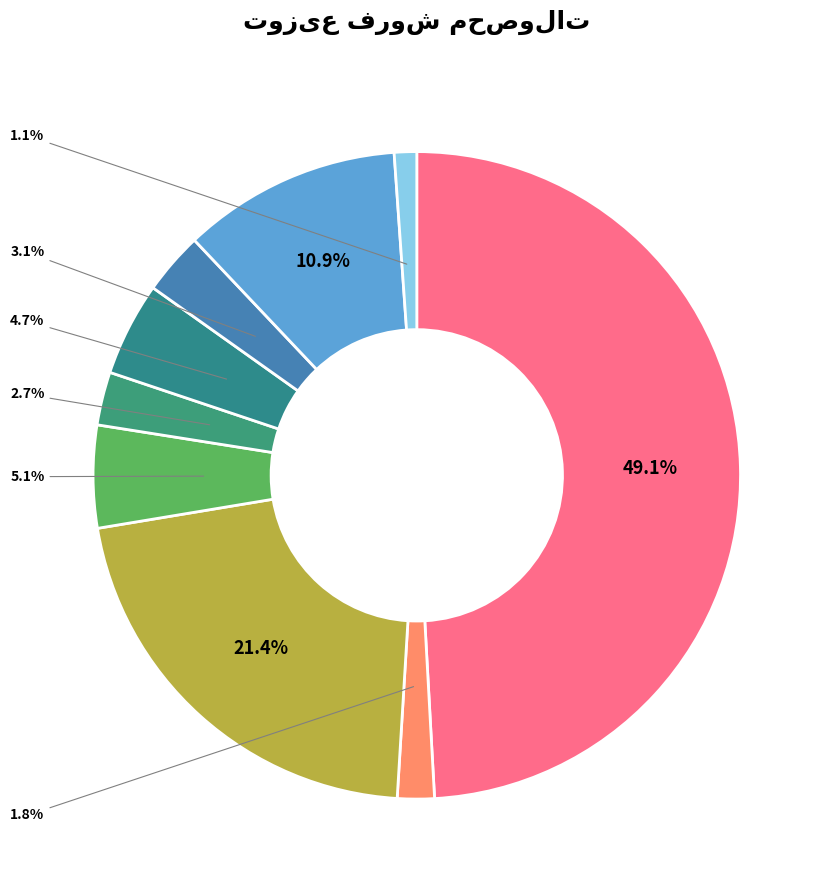

To the nearest percent, what is the difference between the largest and smallest slice percentages?

48%